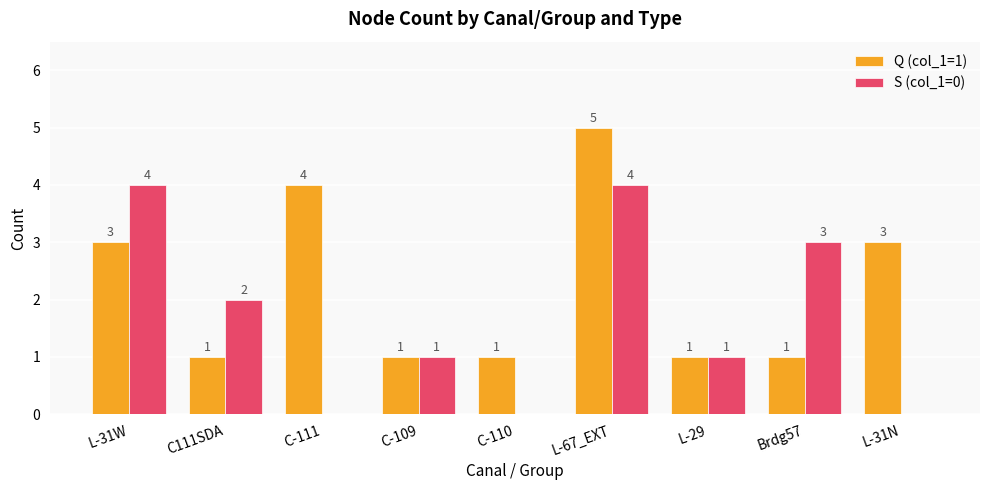

What is the spread (max minus min) of values at L-31N?

3